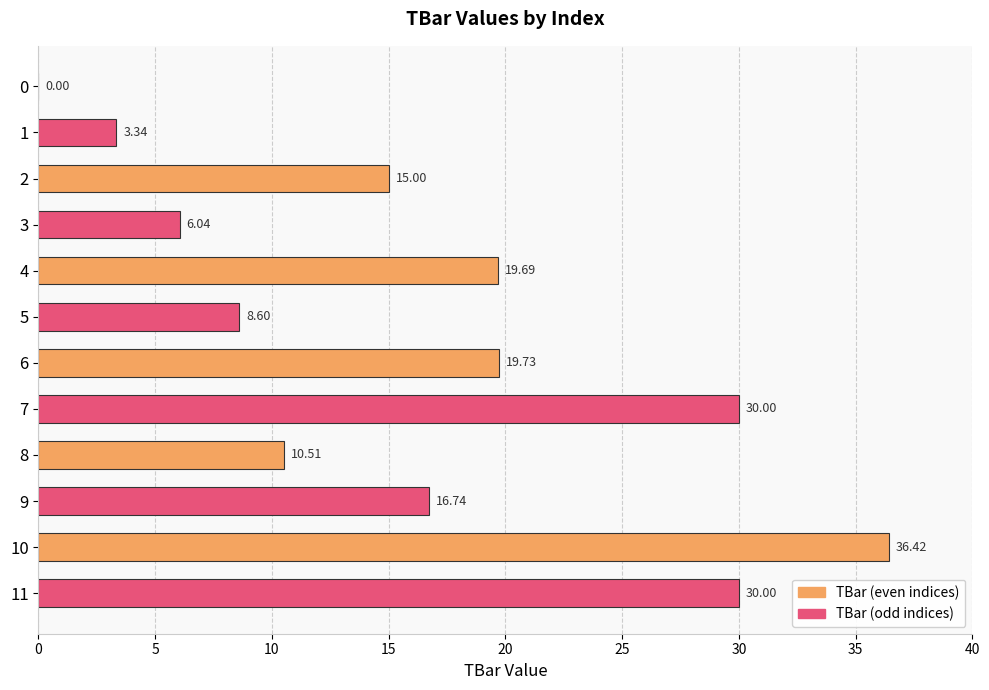

How many positive values are there?

11